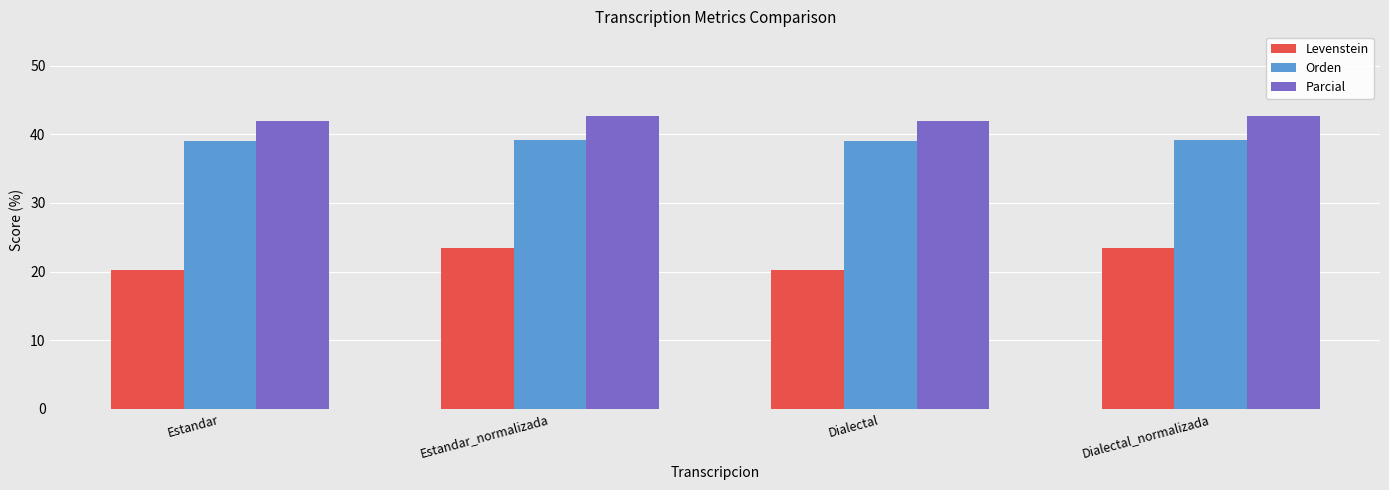

What are all the series names shown in the legend?

Levenstein, Orden, Parcial